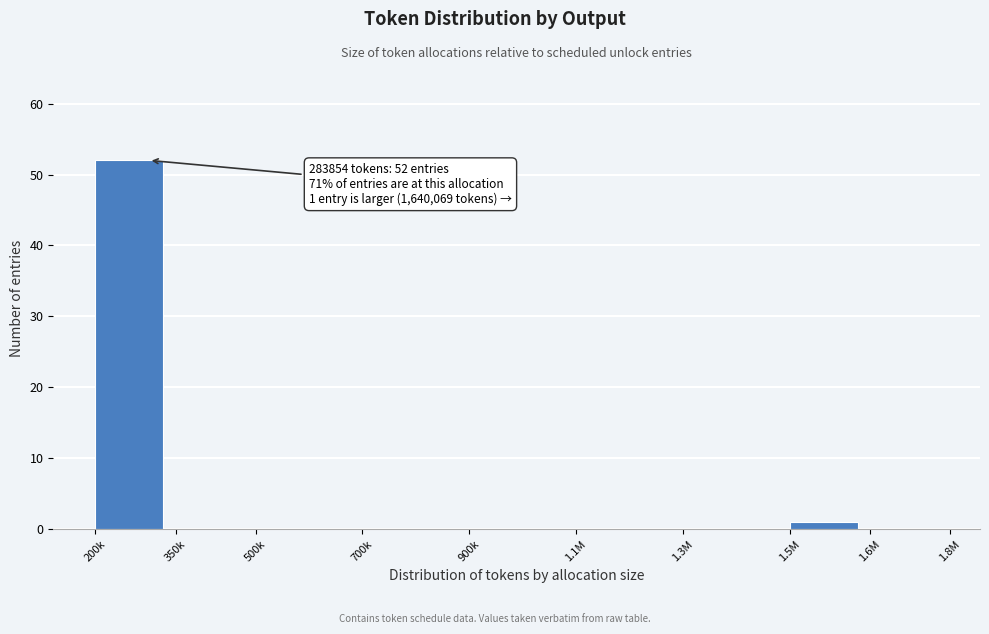

Reading right to left, what are all the values shown in this chart?

1.6M=0	1.5M=1	1.3M=0	1.1M=0	900k=0	700k=0	500k=0	350k=0	200k=52